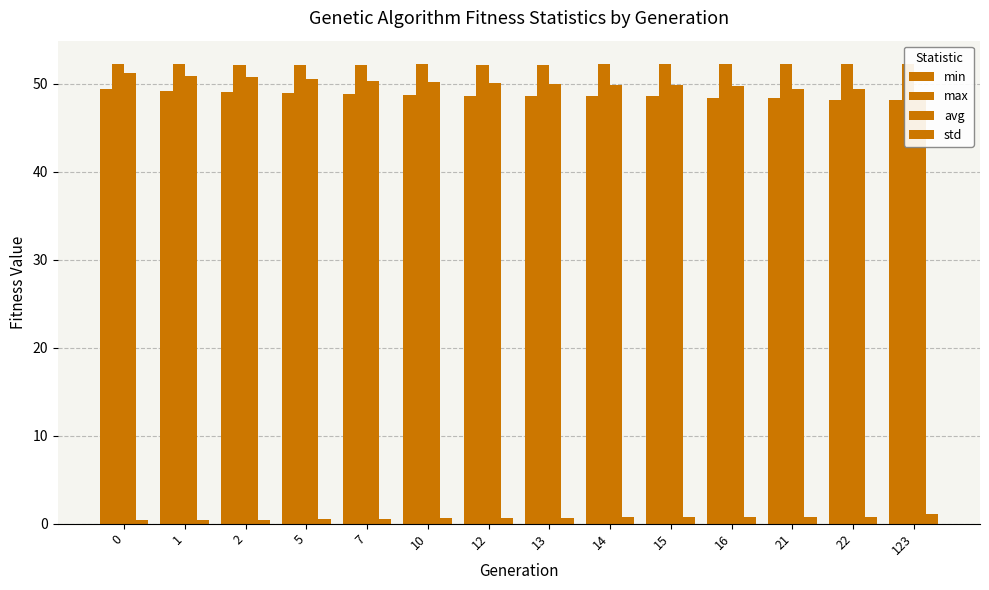

Rank the series by their maximum value, from lowest to highest.

std, min, avg, max